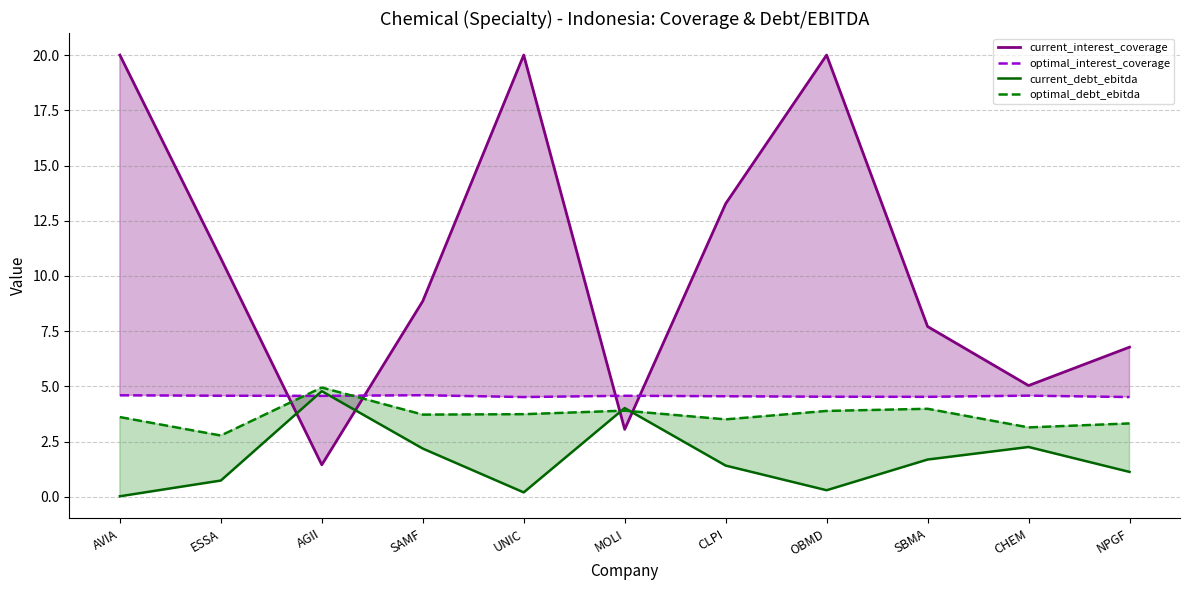

True or false: current_interest_coverage has a value of 20.0 at AVIA.

True